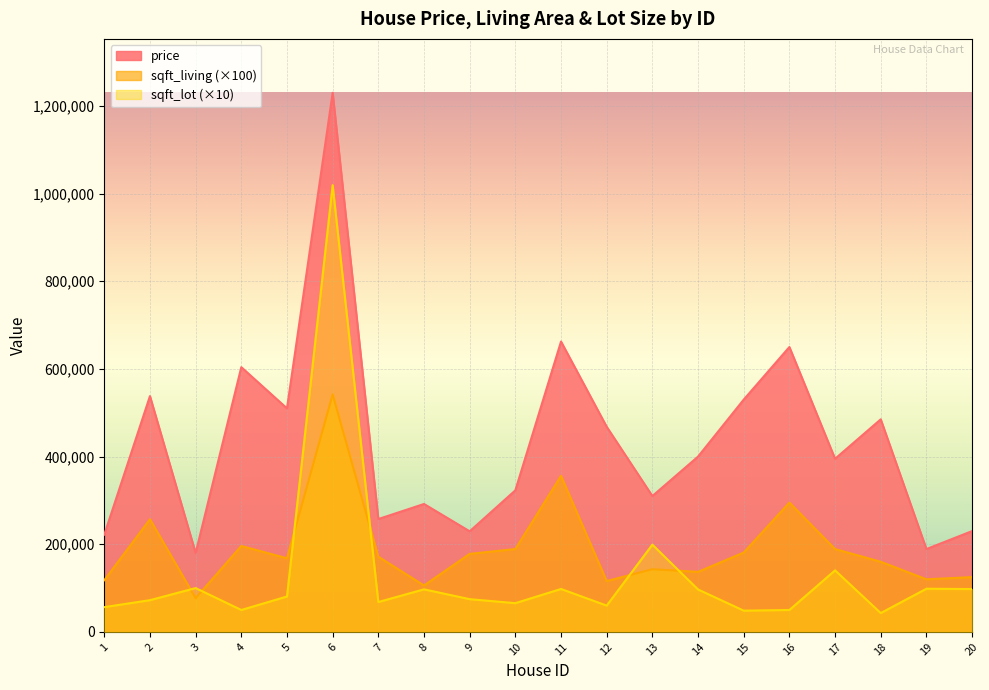

List the series in order of their peak value, lowest first.

sqft_living (×100), sqft_lot (×10), price